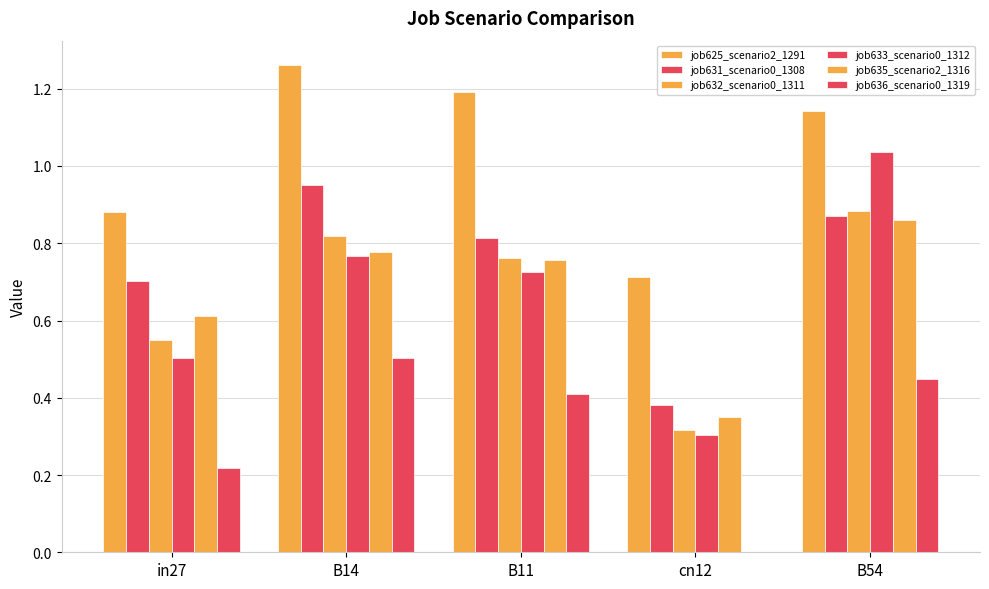

Are the bars grouped side by side (vs. stacked)?

Yes